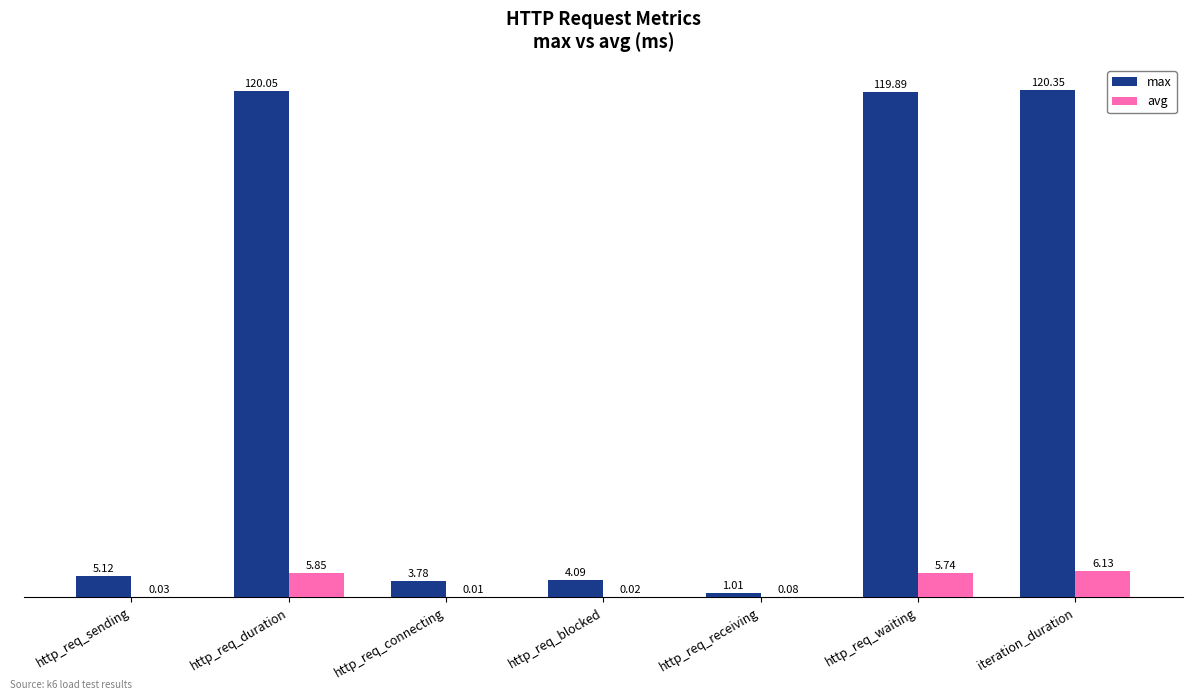

What is the total value across all series at http_req_connecting?

3.8